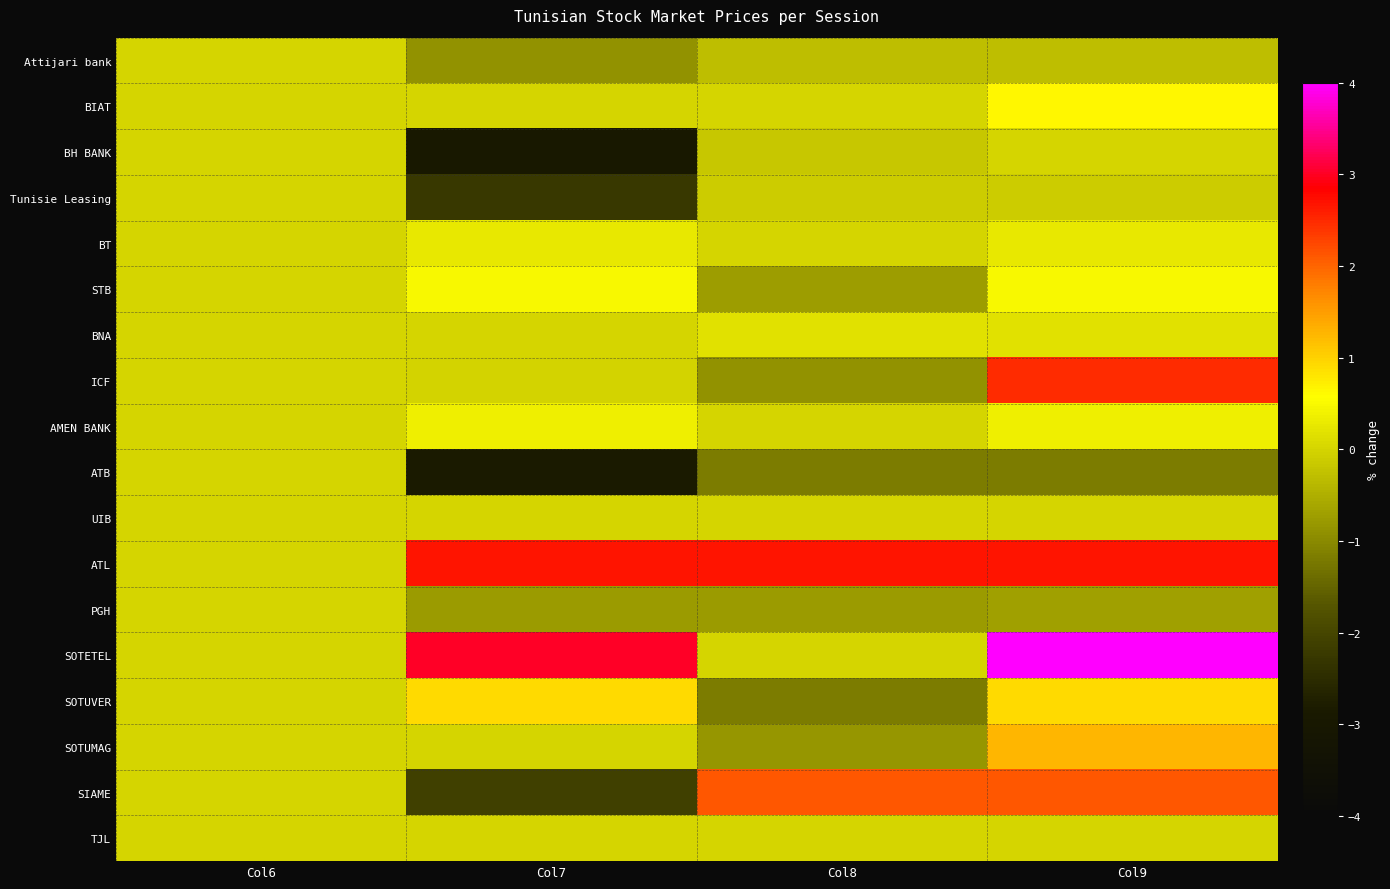

Reading left to right, transcribe all the data shown in this chart.

Attijari bank: Col6=0.0	Col7=-0.9	Col8=-0.3	Col9=-0.3
BIAT: Col6=0.0	Col7=0.0	Col8=0.0	Col9=0.6
BH BANK: Col6=0.0	Col7=-2.9	Col8=-0.2	Col9=0.0
Tunisie Leasing: Col6=0.0	Col7=-2.3	Col8=-0.1	Col9=-0.1
BT: Col6=0.0	Col7=0.3	Col8=0.0	Col9=0.3
STB: Col6=0.0	Col7=0.5	Col8=-0.7	Col9=0.5
BNA: Col6=0.0	Col7=0.0	Col8=0.2	Col9=0.2
ICF: Col6=0.0	Col7=-0.0	Col8=-0.9	Col9=2.5
AMEN BANK: Col6=0.0	Col7=0.4	Col8=0.0	Col9=0.4
ATB: Col6=0.0	Col7=-2.8	Col8=-1.2	Col9=-1.2
UIB: Col6=0.0	Col7=0.0	Col8=0.0	Col9=0.0
ATL: Col6=0.0	Col7=2.7	Col8=2.7	Col9=2.7
PGH: Col6=0.0	Col7=-0.8	Col8=-0.8	Col9=-0.7
SOTETEL: Col6=0.0	Col7=3.0	Col8=0.0	Col9=4.0
SOTUVER: Col6=0.0	Col7=0.9	Col8=-1.2	Col9=0.9
SOTUMAG: Col6=0.0	Col7=0.0	Col8=-0.8	Col9=1.2
SIAME: Col6=0.0	Col7=-2.1	Col8=2.1	Col9=2.1
TJL: Col6=0.0	Col7=0.0	Col8=0.0	Col9=0.0